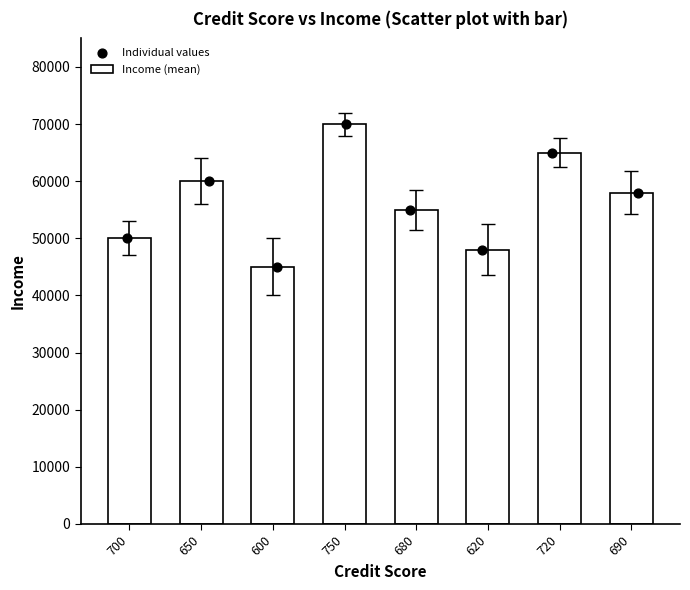

At how many categories does at least one series exceed 57339?

4